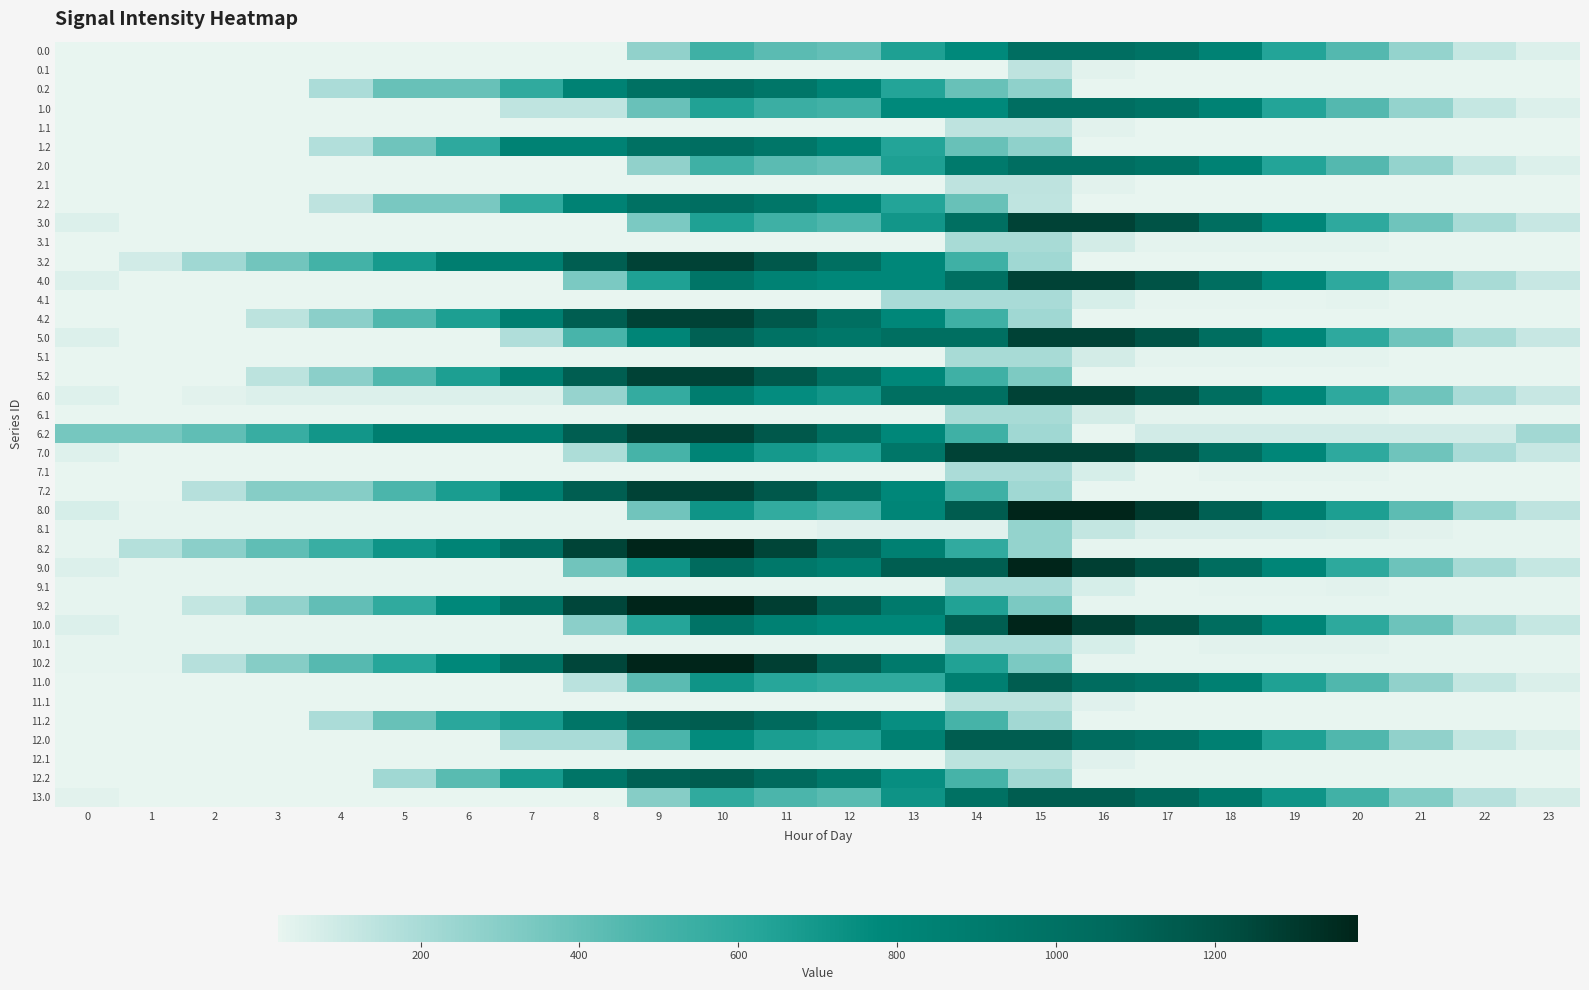

Which has a higher value, 21 or 8?

21